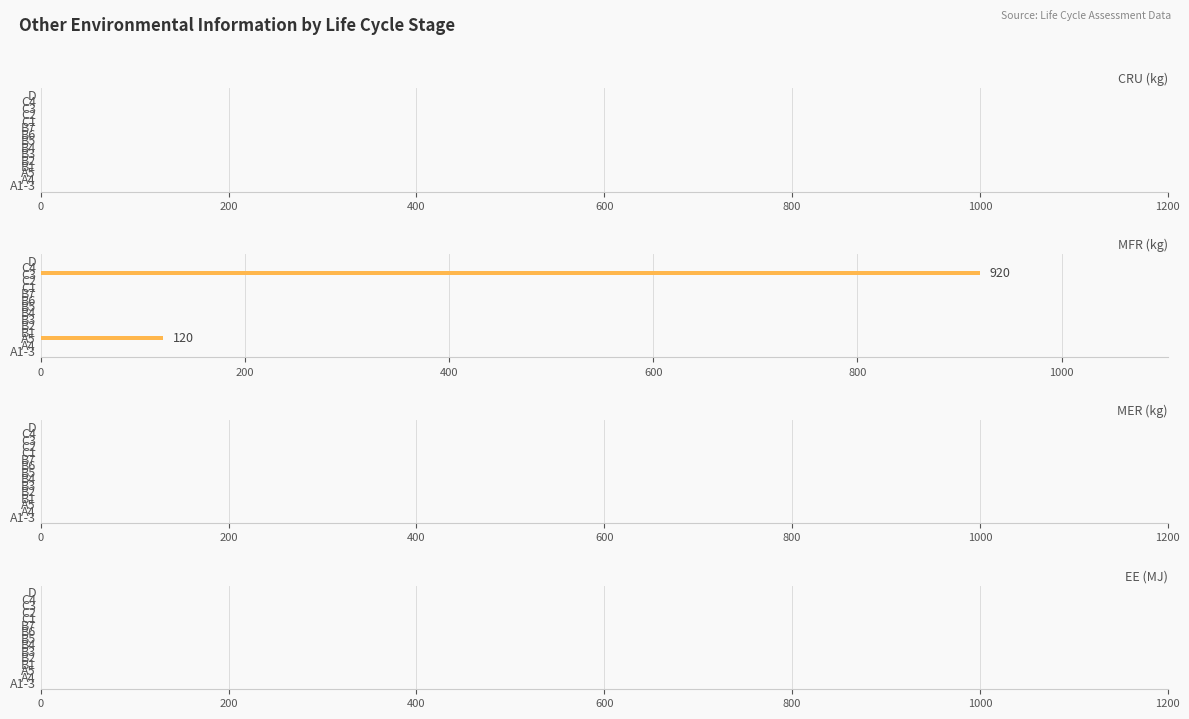

What is the sum of all values?

1040